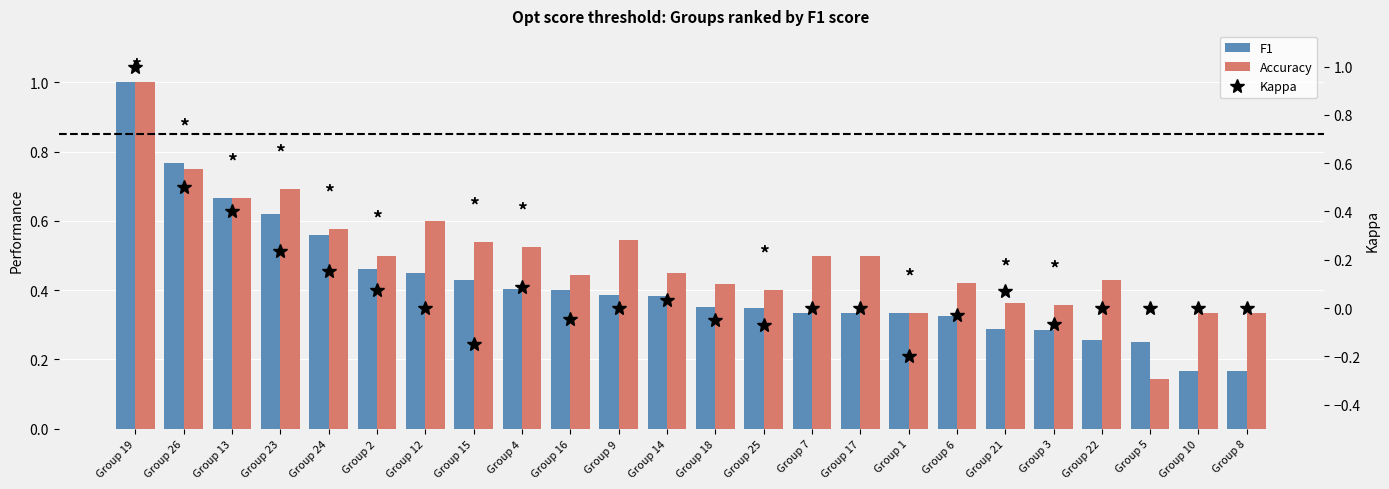

What is the average value of the F1 series?

0.4